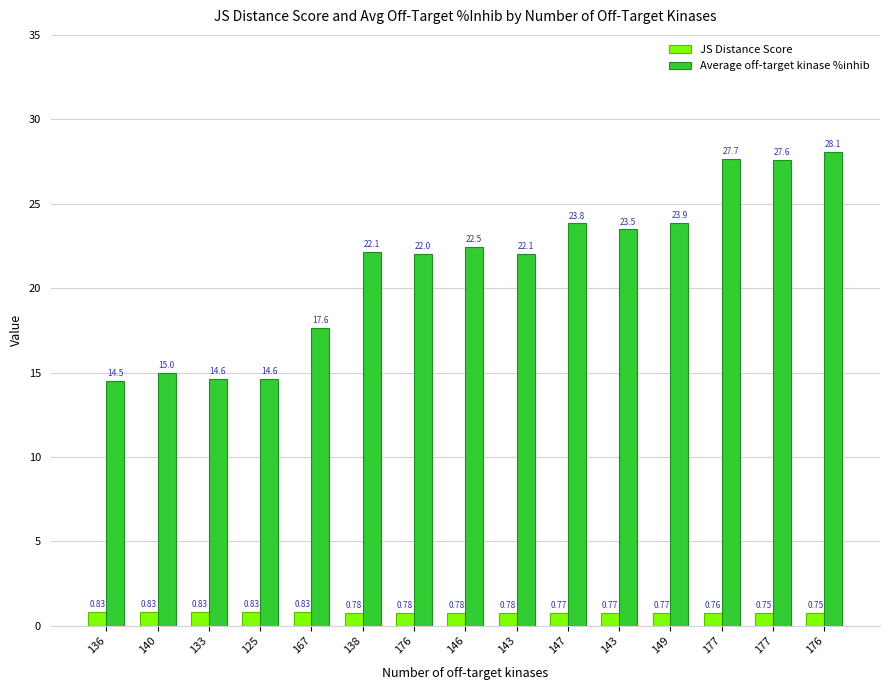

Count the number of data series in this chart.

2